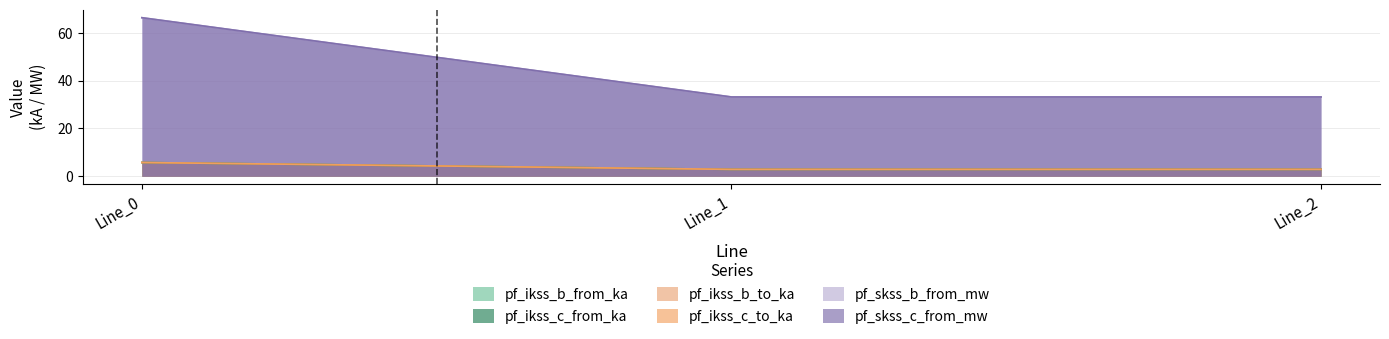

What is the sum of the pf_skss_b_from_mw values at Line_2 and Line_1?

5.7